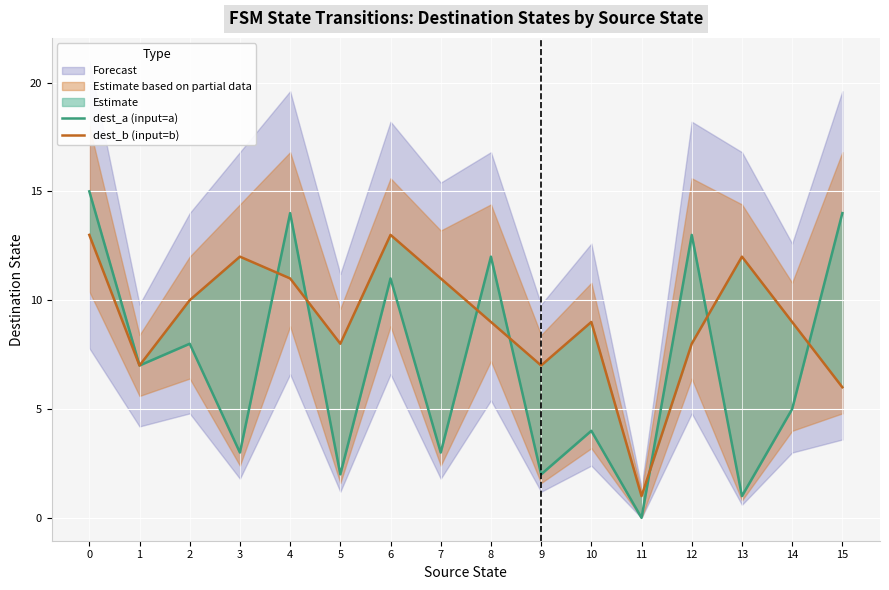

Count the number of categories in the chart.

16